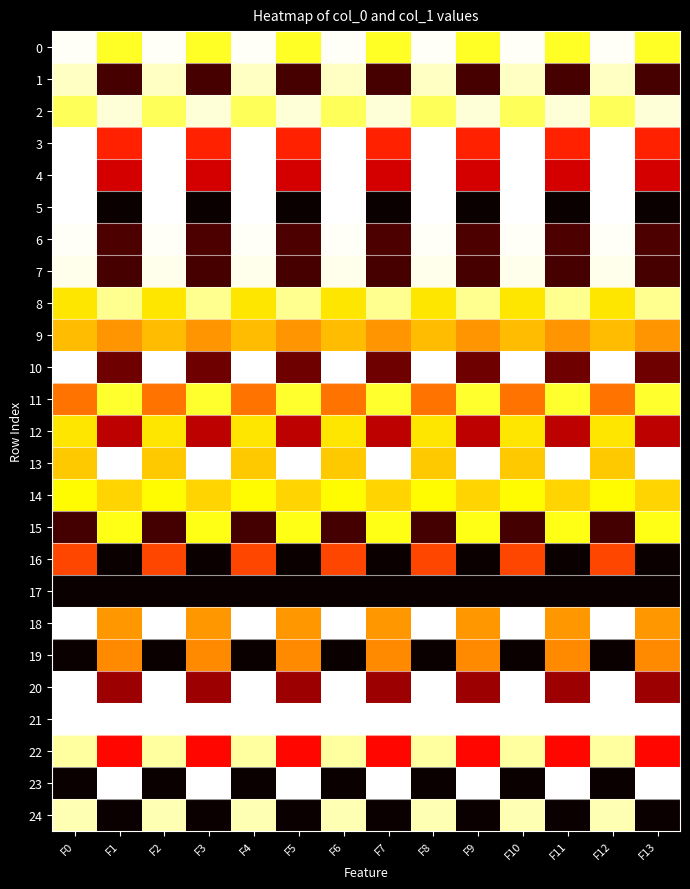

At which category is the sum across all series the highest?

F0